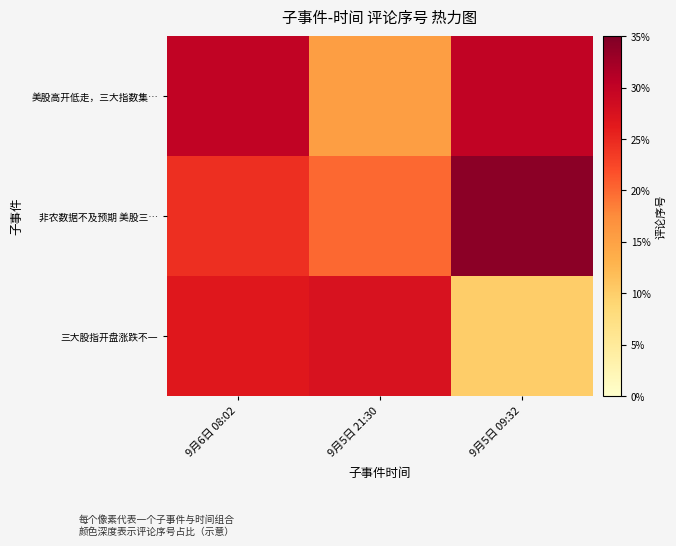

Reading left to right, what are all the values shown in this chart?

美股高开低走，三大指数集…: 9月6日 08:02=0.3	9月5日 21:30=0.2	9月5日 09:32=0.3
非农数据不及预期 美股三…: 9月6日 08:02=0.2	9月5日 21:30=0.2	9月5日 09:32=0.3
三大股指开盘涨跌不一: 9月6日 08:02=0.3	9月5日 21:30=0.3	9月5日 09:32=0.1